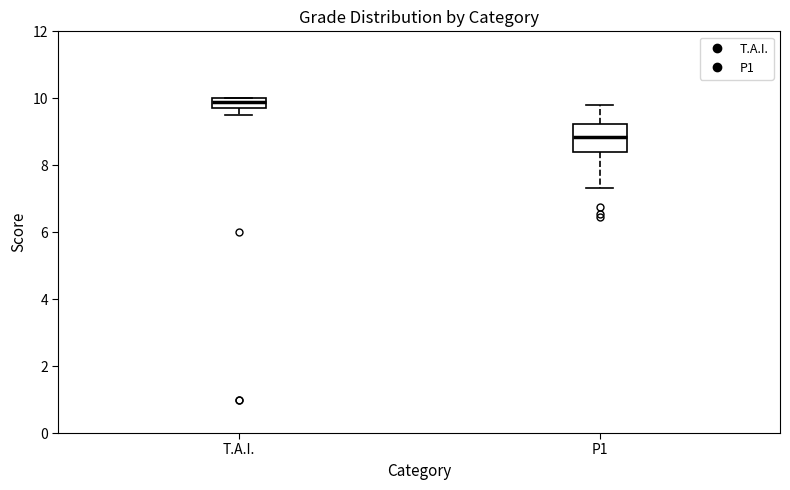

Reading left to right, read every box against the y-axis: the position of its median line, the range the box covers, and the ends of its whiskers. The values are not printed on the chart, so give them approximately, as read against the axis.

T.A.I.: median 10.0 (just below the box's upper edge), box 9.8 to 10.0, whiskers 9.6 to 10.0
P1: median 8.8, box 8.4 to 9.2, whiskers 7.4 to 9.8